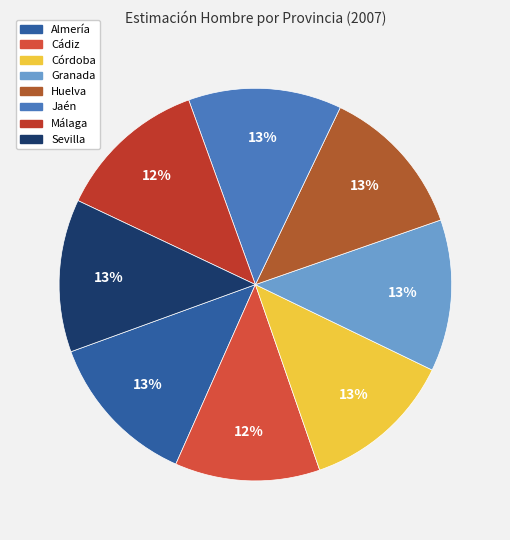

To the nearest percent, what portion does Sevilla represent?

13%